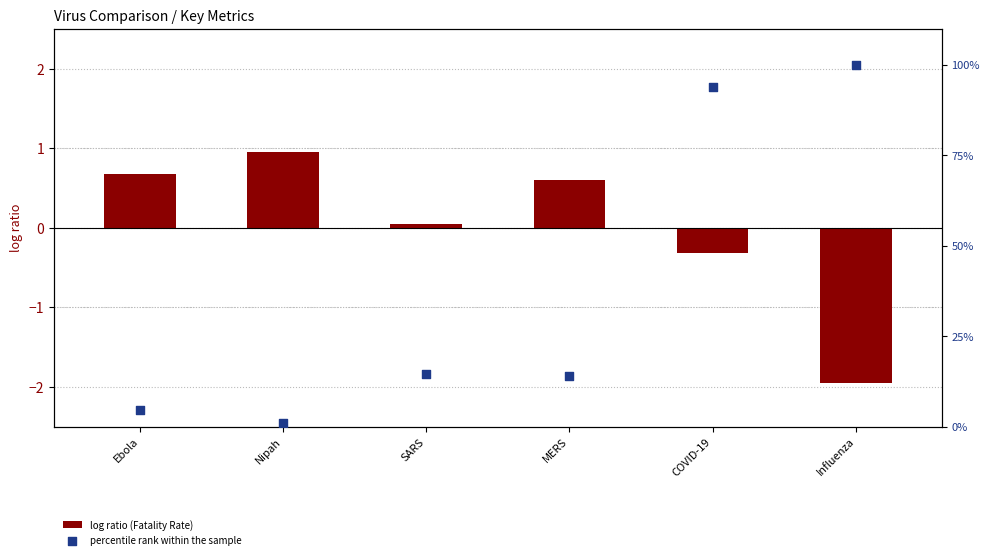

What is the total value across all series at Influenza?

98.0